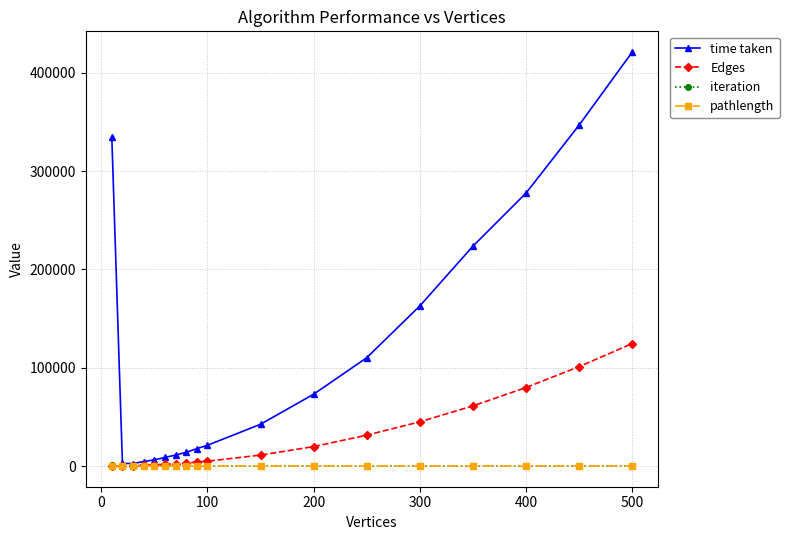

What is the maximum value shown in the chart?

421149